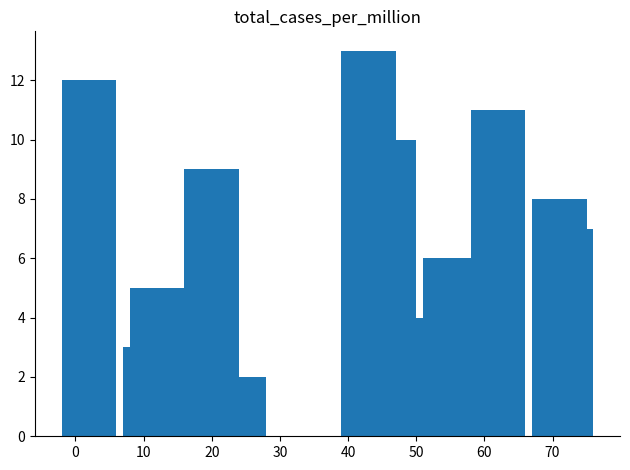

What is the sum of all values?

90